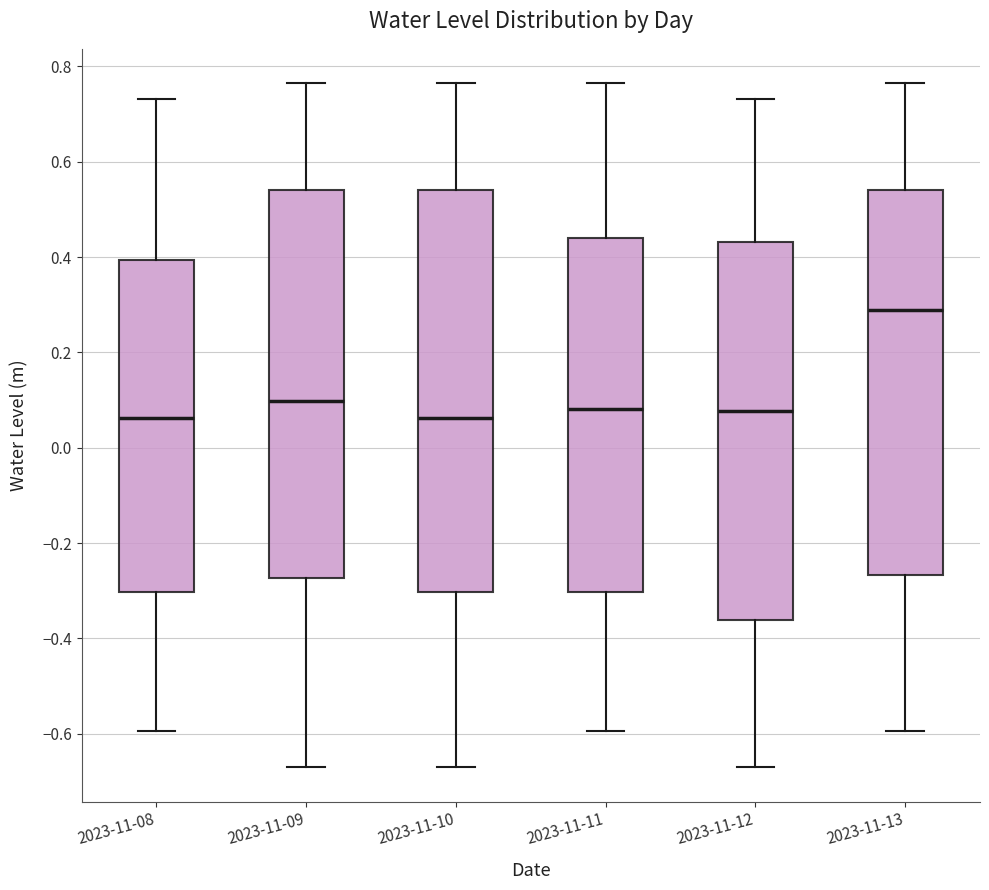

Reading left to right, transcribe this box plot: for each box, give where its median line is, the range the box spans, and where its two whiskers end, as read against the y-axis. The values are not printed on the chart, so give them approximately, as read against the axis.

2023-11-08: median 0.06, box -0.30 to 0.40, whiskers -0.60 to 0.74
2023-11-09: median 0.10, box -0.28 to 0.54, whiskers -0.68 to 0.76
2023-11-10: median 0.06, box -0.30 to 0.54, whiskers -0.68 to 0.76
2023-11-11: median 0.08, box -0.30 to 0.44, whiskers -0.60 to 0.76
2023-11-12: median 0.08, box -0.36 to 0.44, whiskers -0.68 to 0.74
2023-11-13: median 0.28, box -0.26 to 0.54, whiskers -0.60 to 0.76